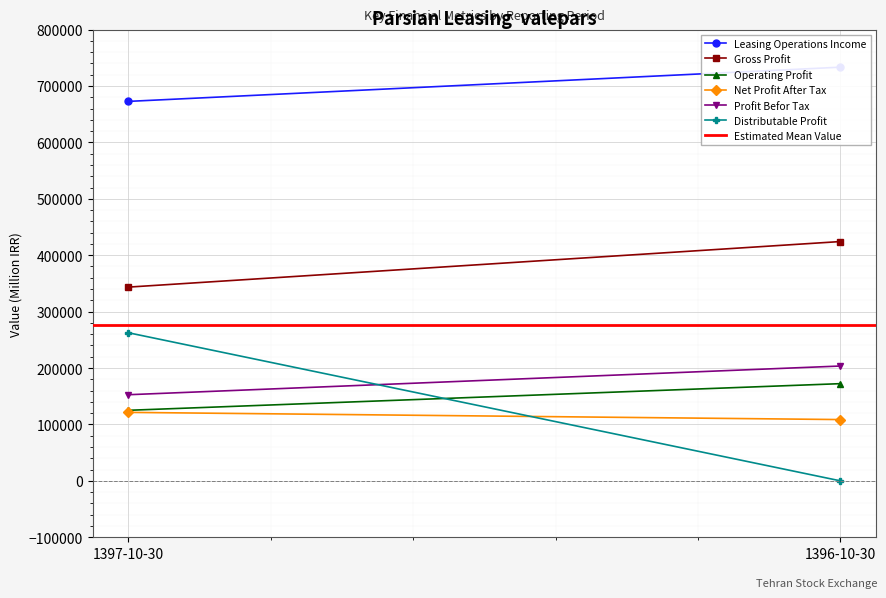

Count the operating_profit values in the range 125070 to 172310.

2